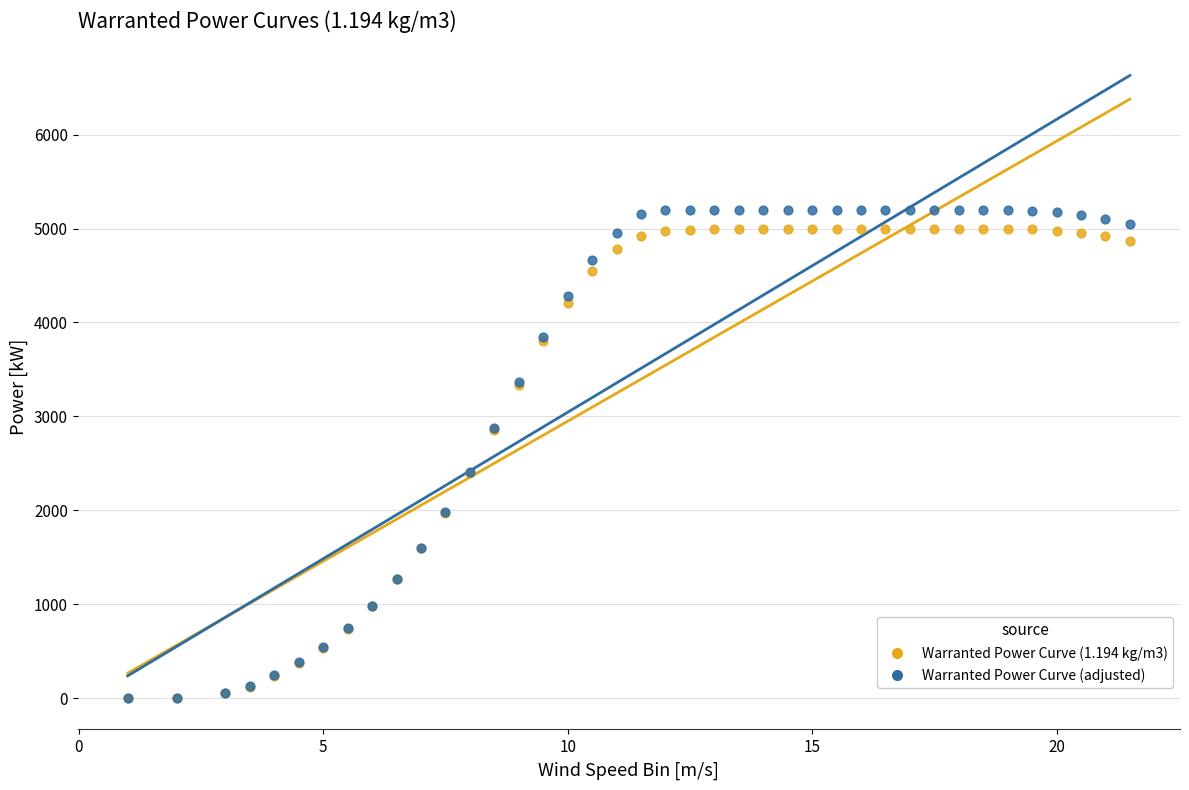

Which series contains the highest Y value?

Warranted Power Curve (adjusted)